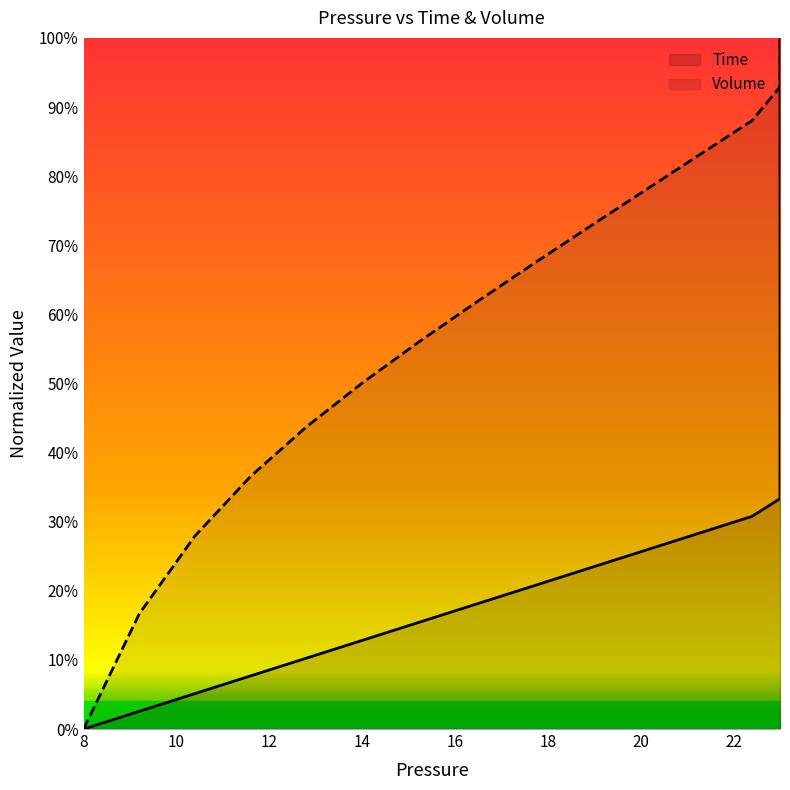

True or false: Time and Volume cross at least once.

False